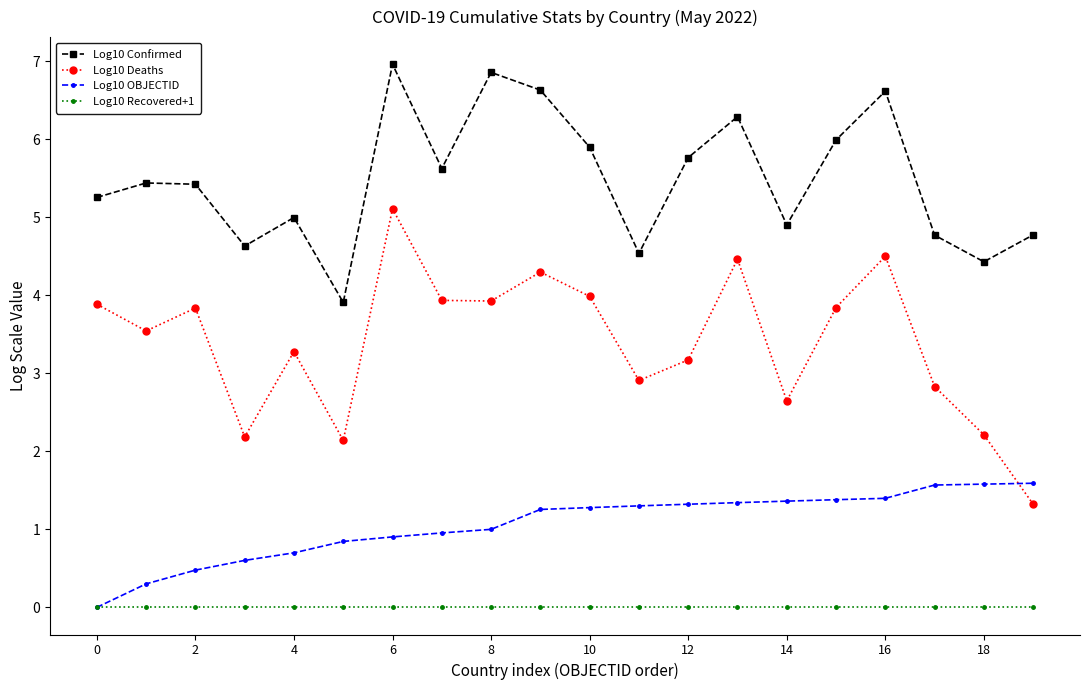

What is the maximum value shown in the chart?

7.0